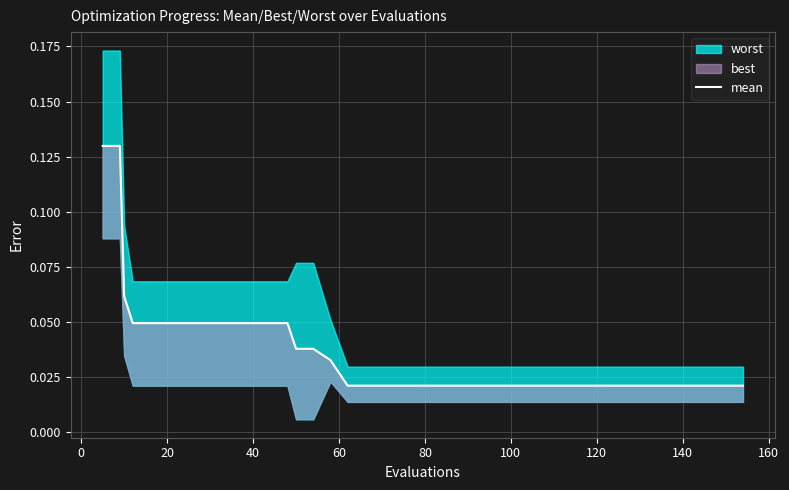

True or false: the data has more than 0 interior local peaks.

False